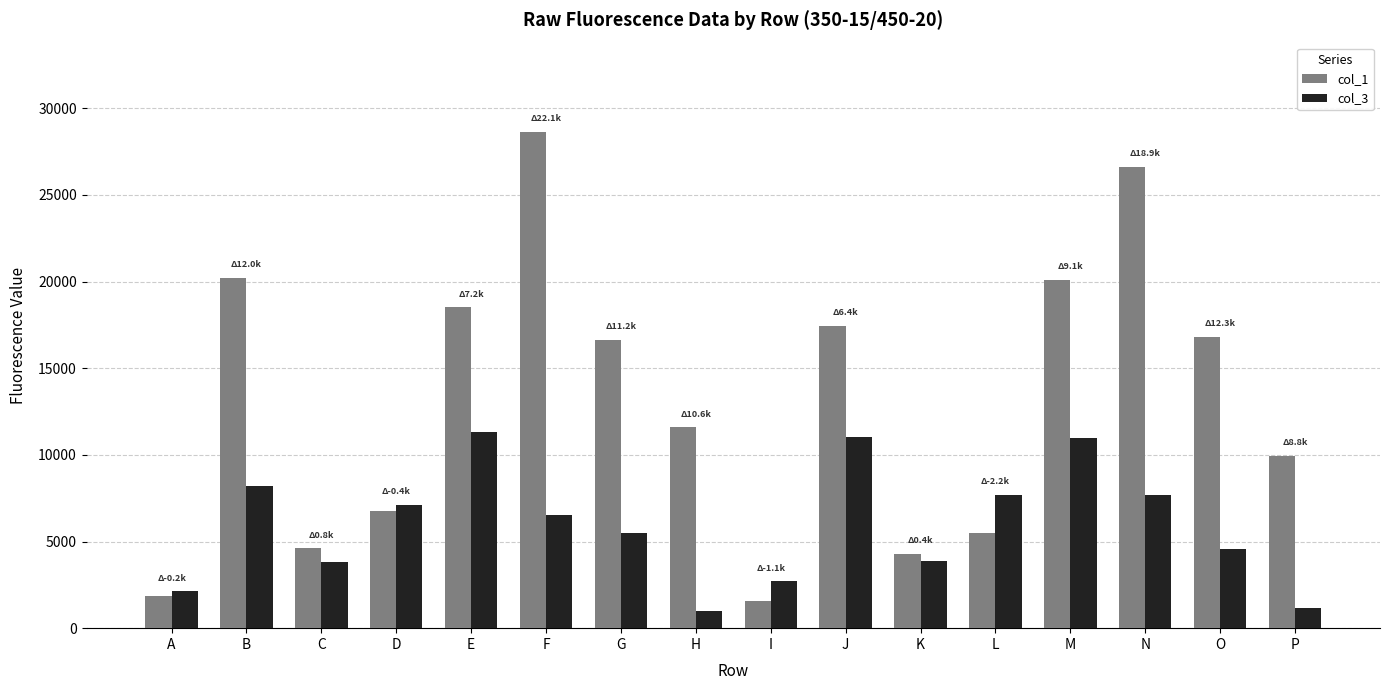

What are all the series names shown in the legend?

col_1, col_3